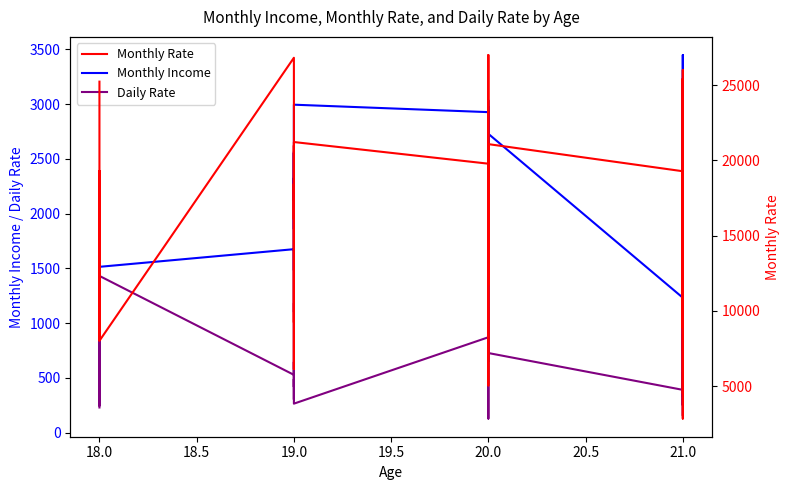

What is the difference between the maximum and second lowest values in the Monthly Rate series?

22432